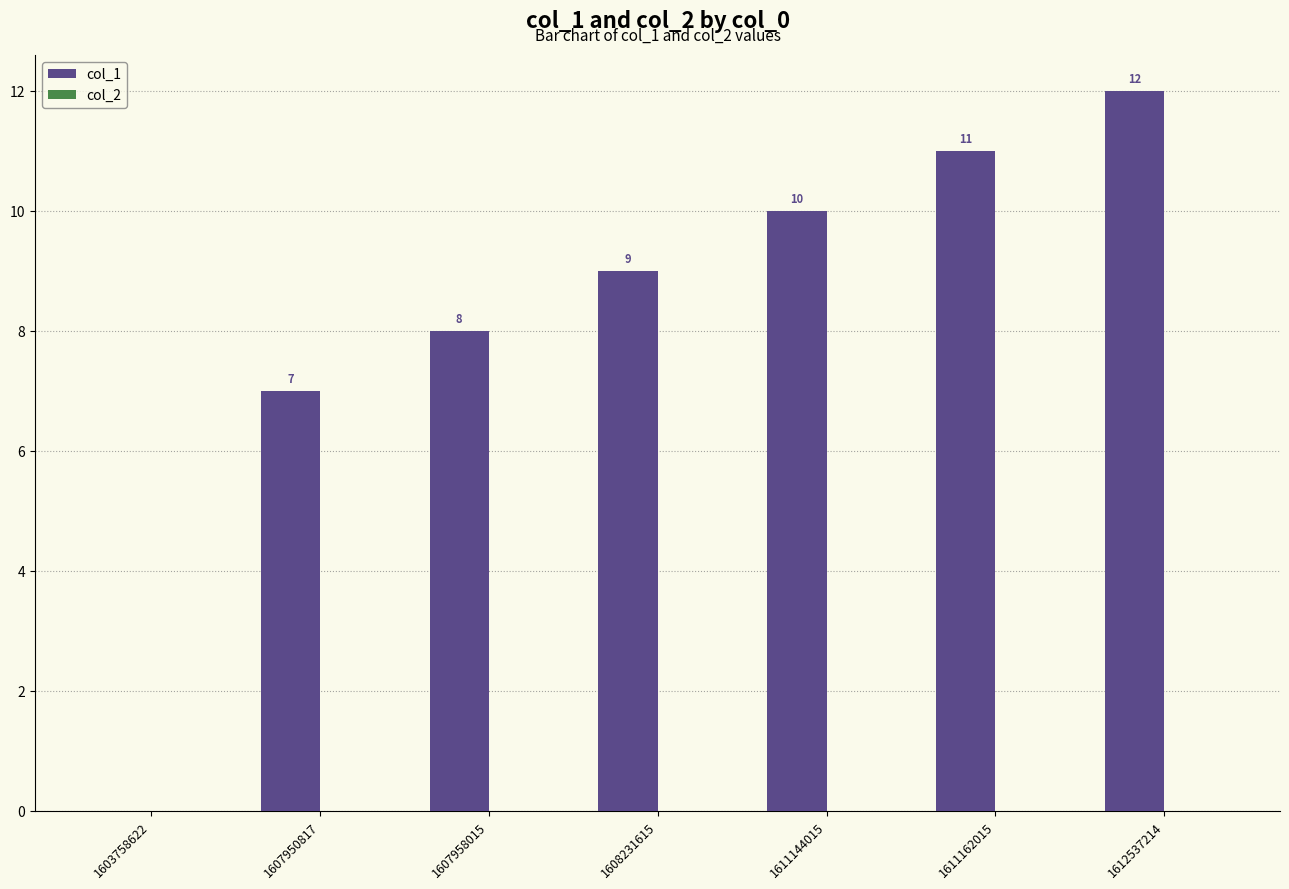

At which label is the value closest to 6?

1607950817